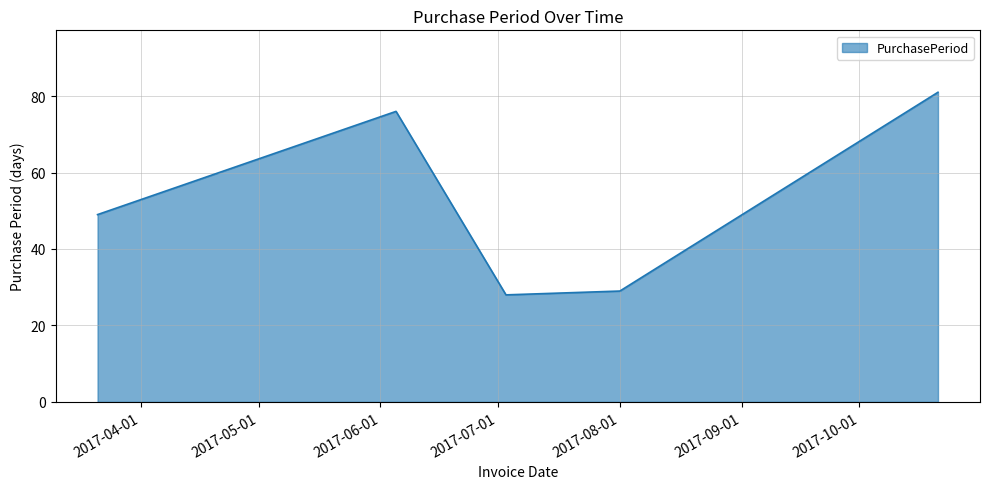

What is the sum of all values?

263